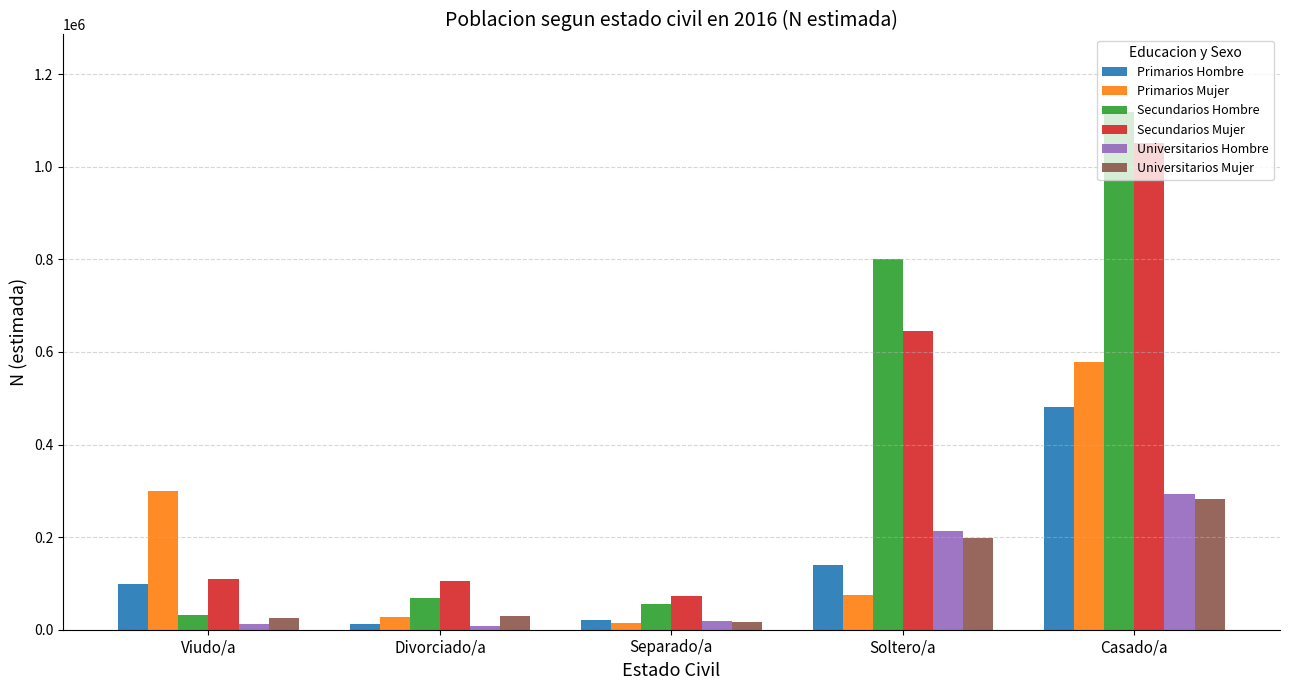

Between Viudo/a and Soltero/a, which series saw the biggest shift?

Secundarios Hombre